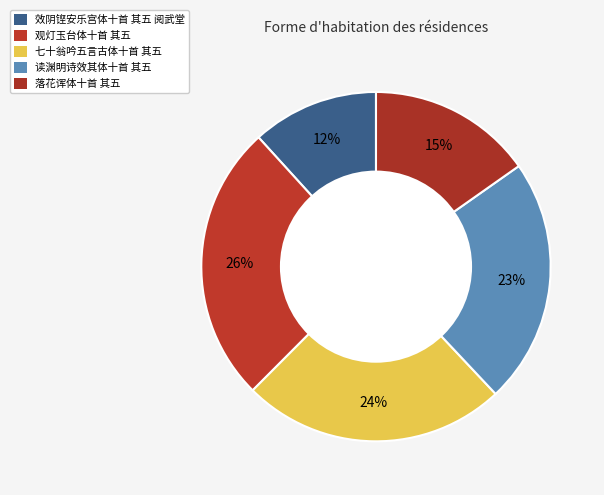

Count the number of slices in the pie.

5